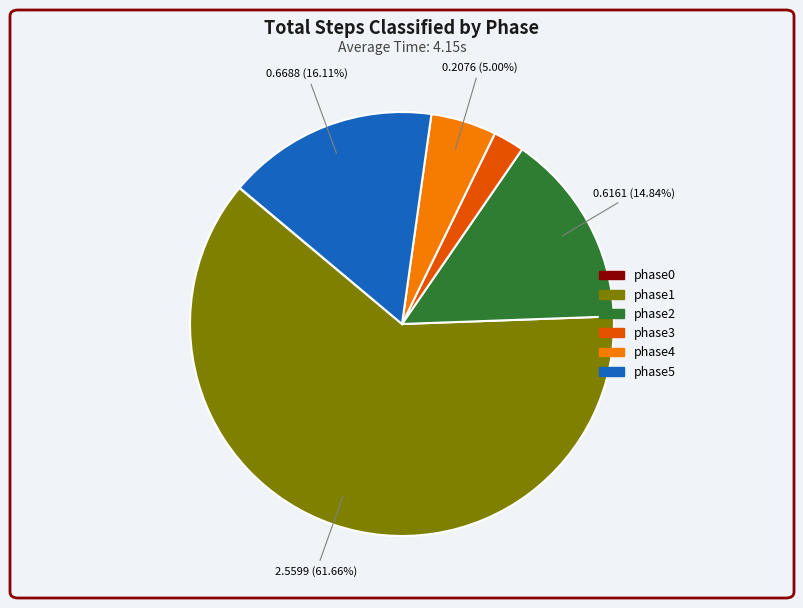

Is the sum of phase4 and phase5 greater than half?

No